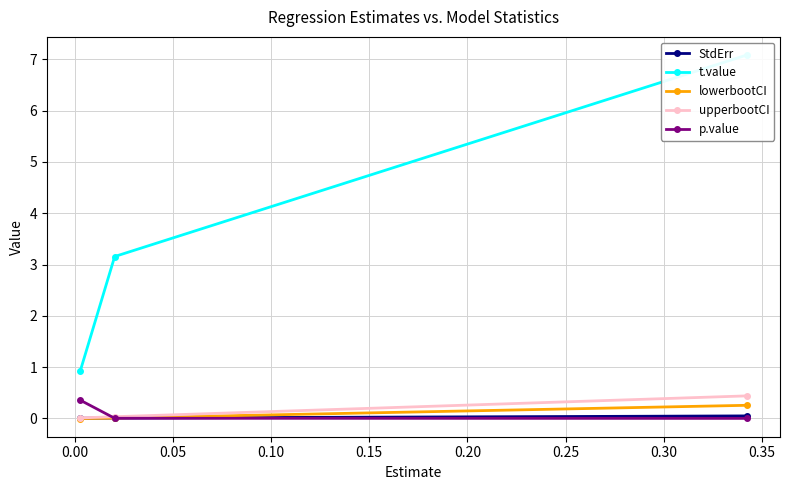

How many data points does each series have?

3